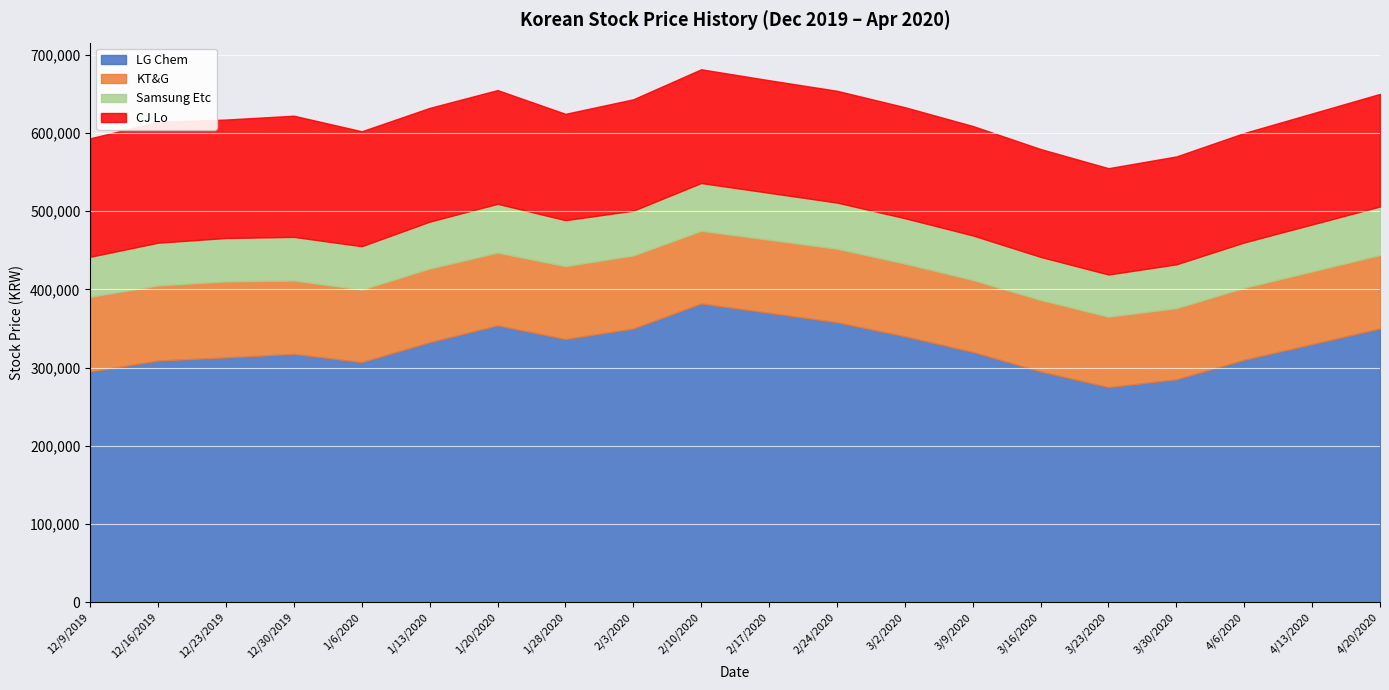

The CJ Lo series shows 230409 at 4/6/2020. True or false?

False